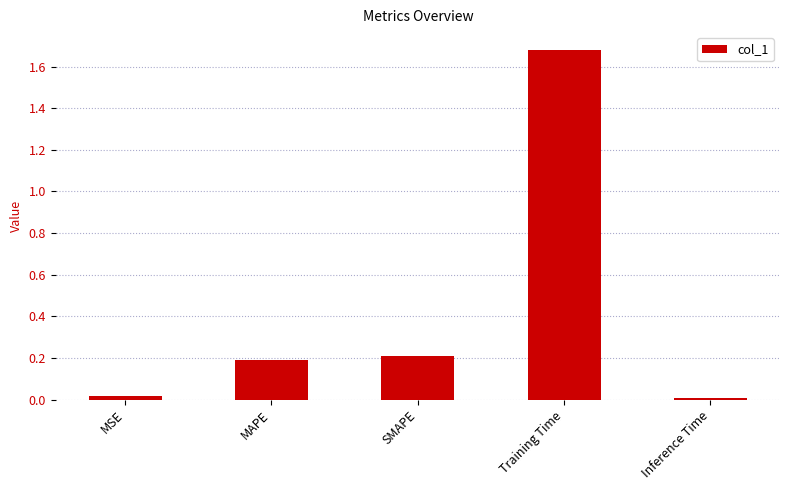

Is it true that the value at MAPE is 0.2?

True